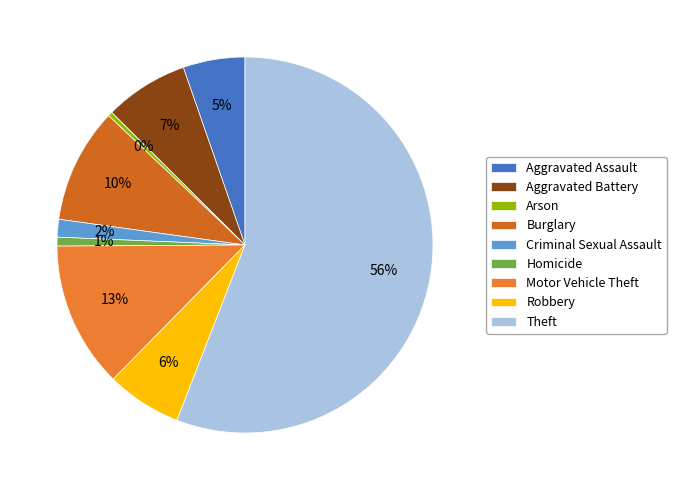

Which category has the smallest portion of the pie?

Arson